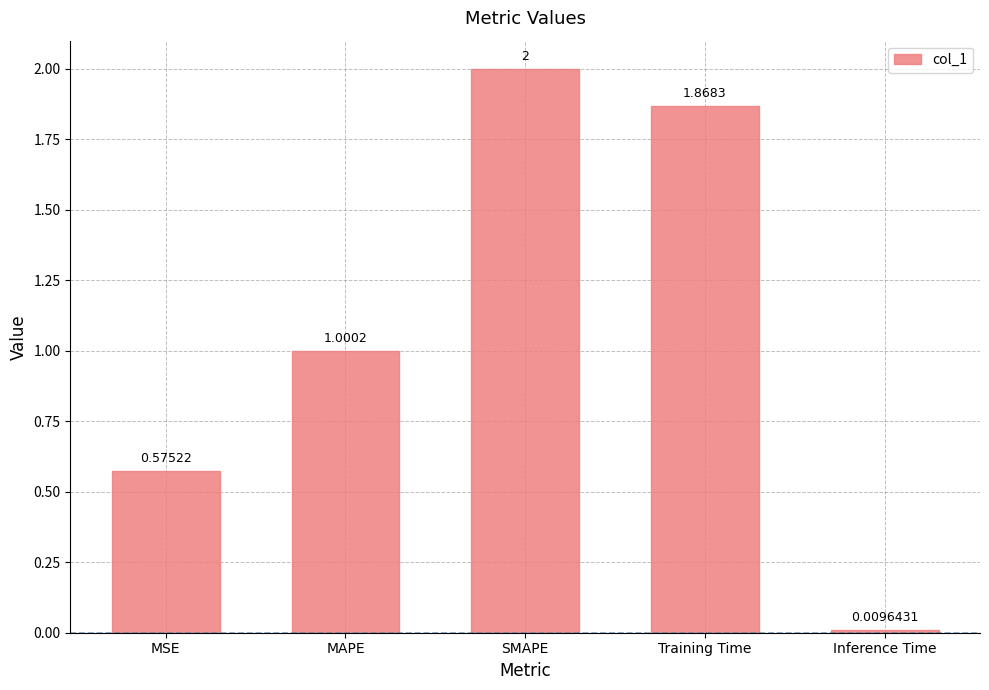

Which has a higher value, Training Time or Inference Time?

Training Time